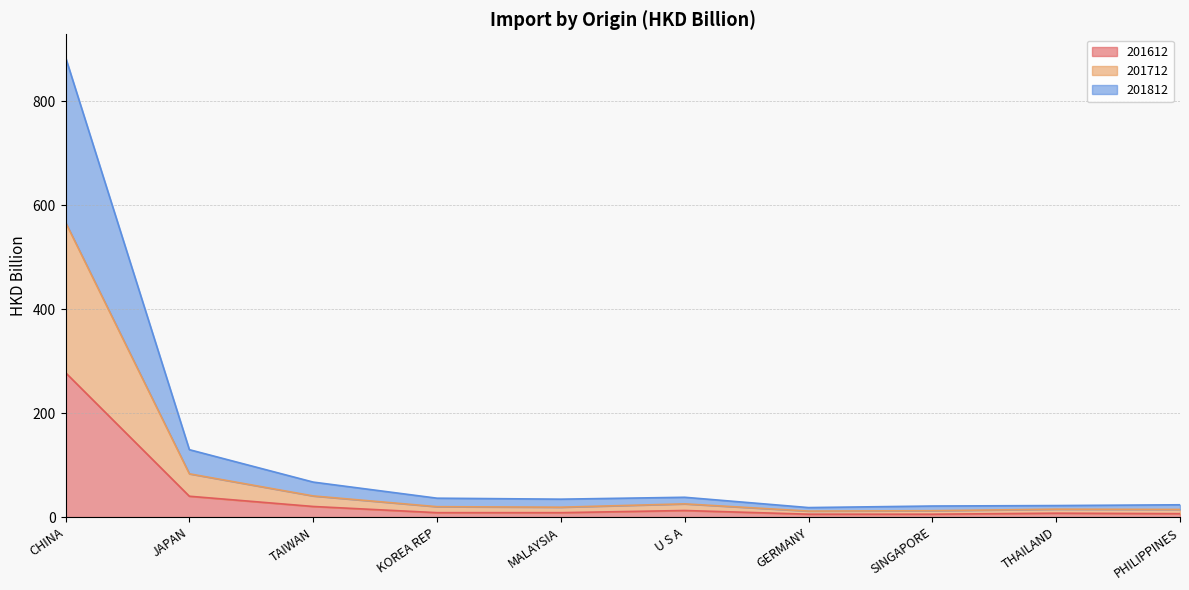

What is the label of the 5th point from the right?

U S A